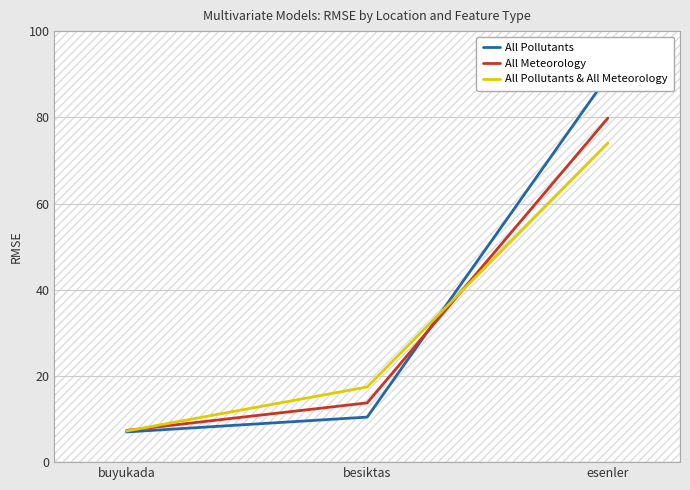

What is the label of the 3rd point from the right?

buyukada